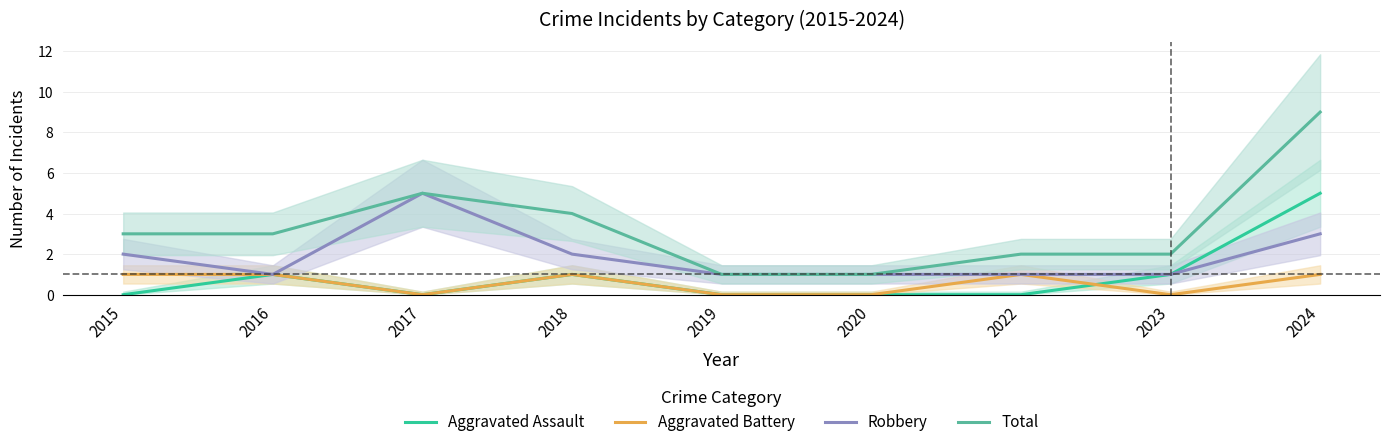

At which category does Robbery reach its first local peak?

2017